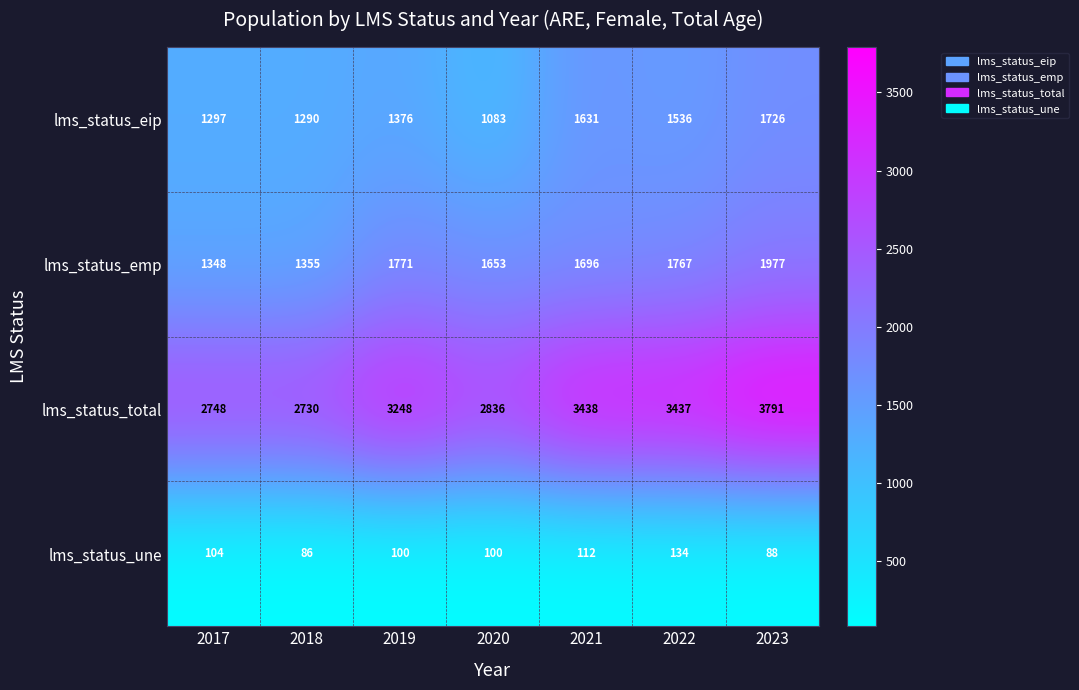

What is the smallest value displayed?

86